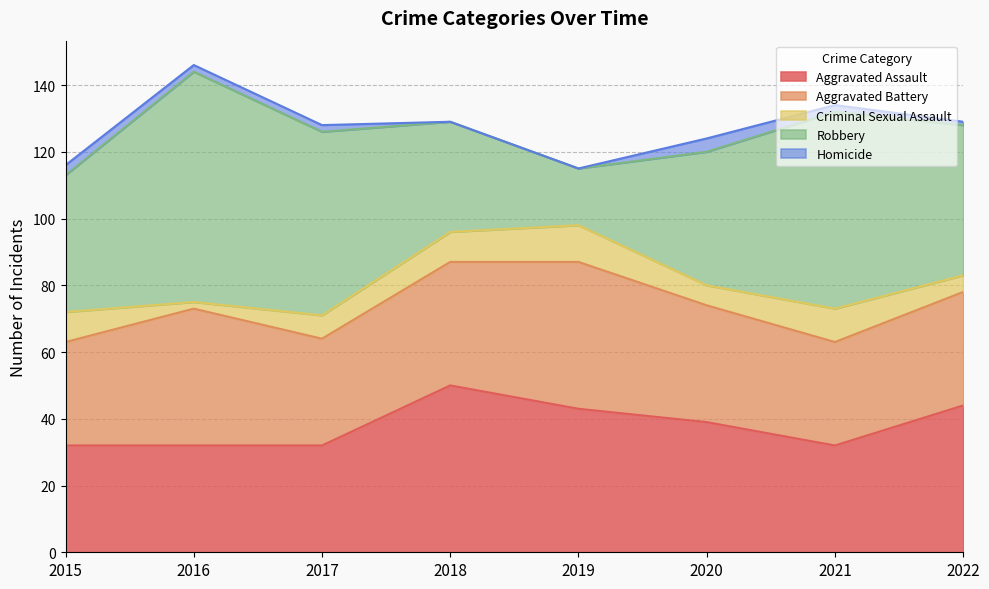

What is the sum of the Criminal Sexual Assault values at 2017 and 2015?

16